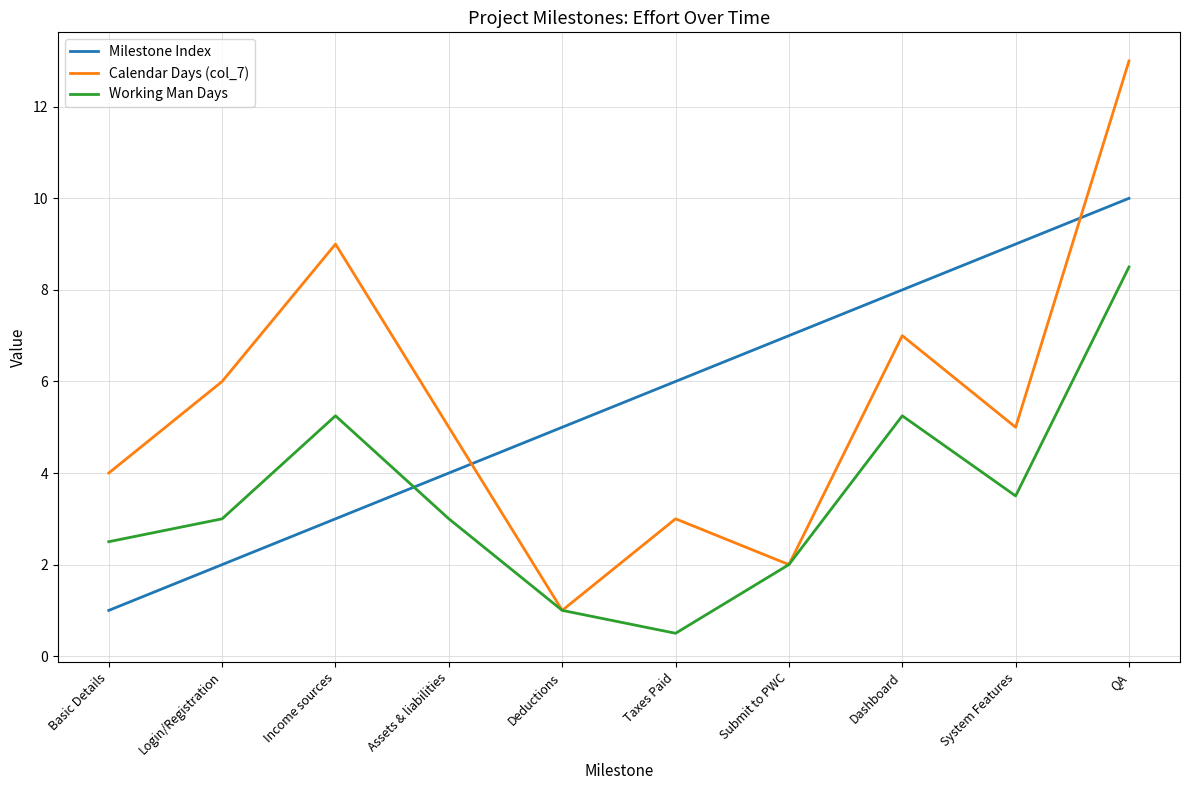

True or false: Milestone Index and Working Man Days cross at least once.

True